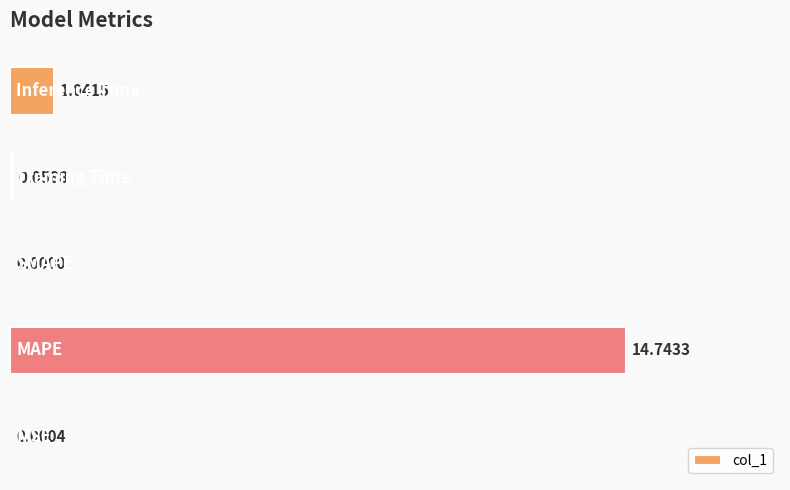

Are the bars grouped side by side (vs. stacked)?

No